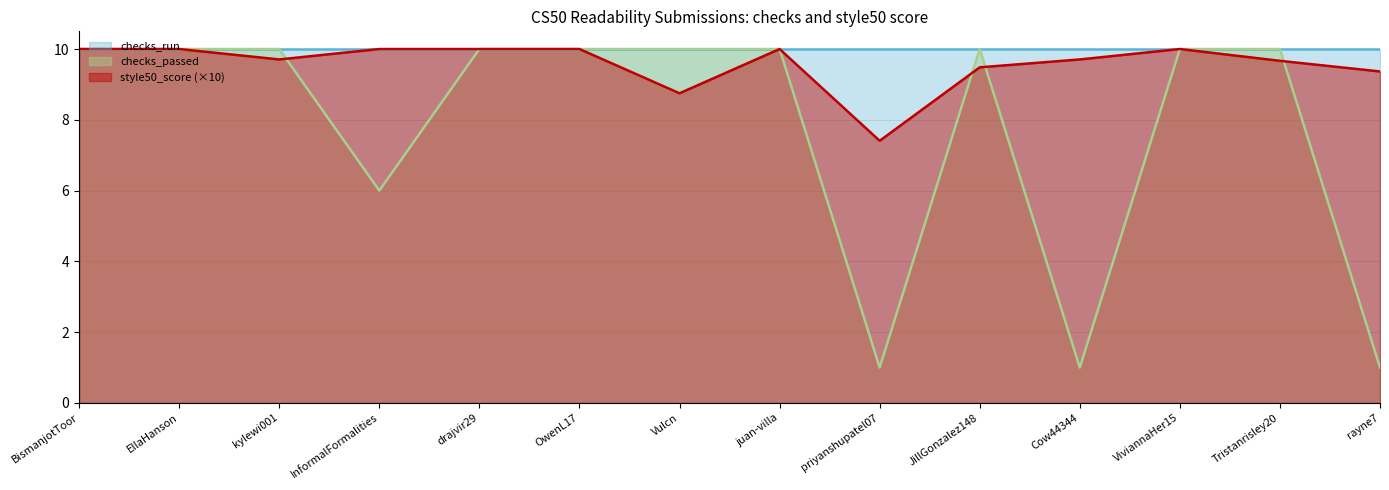

Rank the series by their average value, from lowest to highest.

checks_passed, style50_score (×10), checks_run